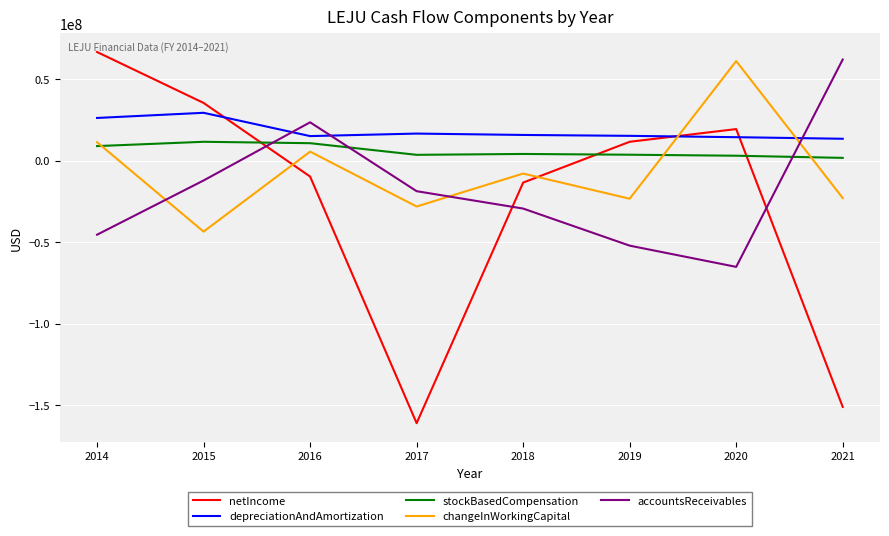

How many lines are shown in the chart?

5